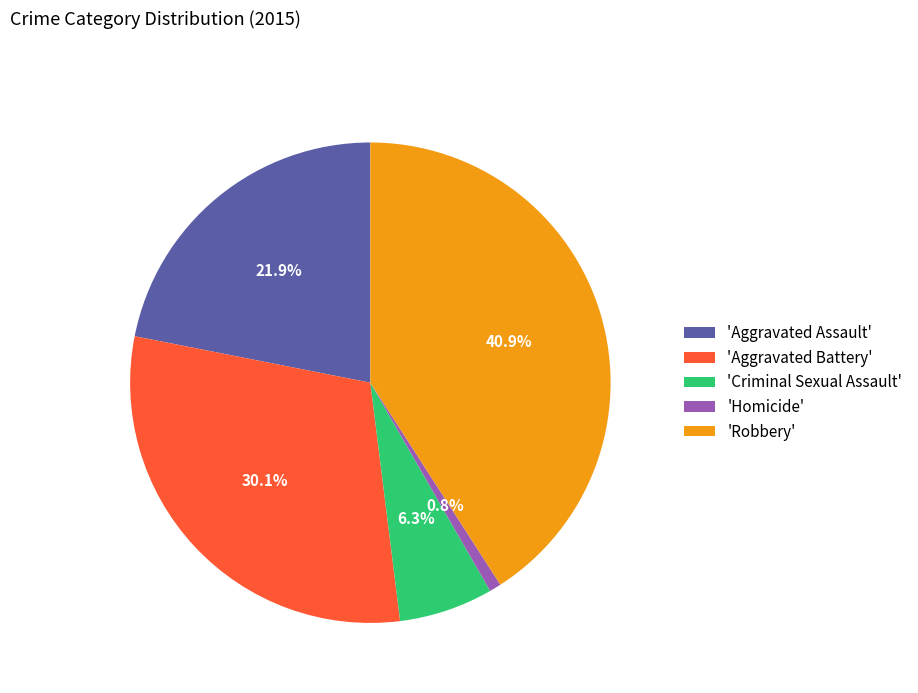

Does 'Aggravated Battery' account for over 50% of the chart?

No